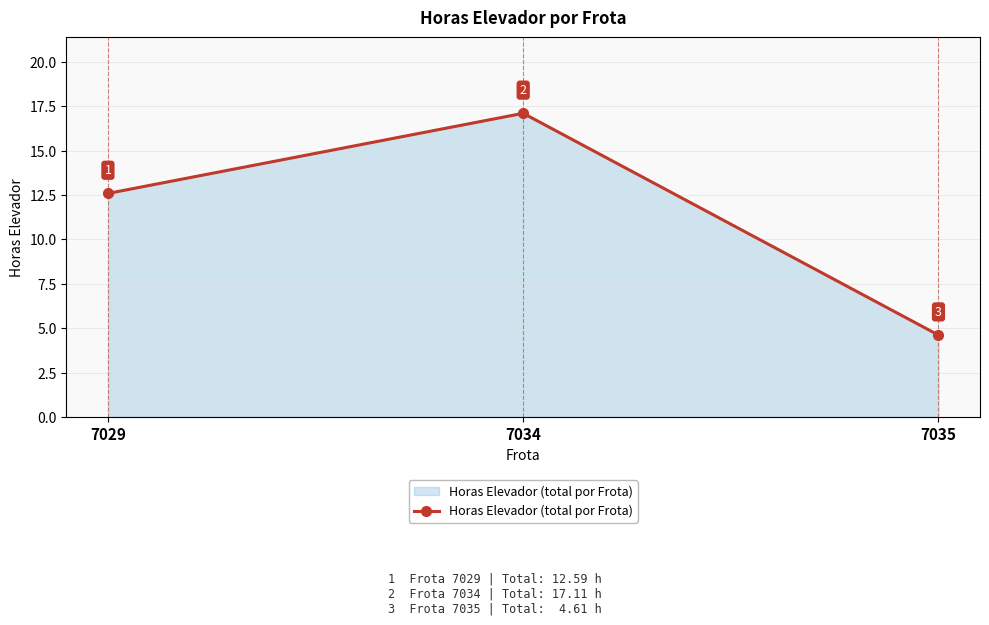

What is the maximum value shown in the chart?

17.1